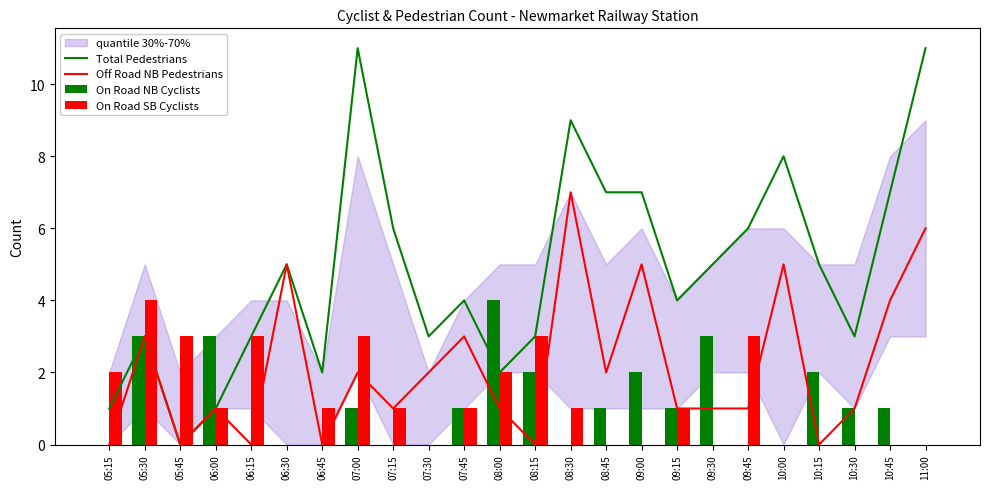

Reading left to right, what are all the values shown in this chart?

Total Pedestrians: 05:15=1	05:30=3	05:45=0	06:00=1	06:15=3	06:30=5	06:45=2	07:00=11	07:15=6	07:30=3	07:45=4	08:00=2	08:15=3	08:30=9	08:45=7	09:00=7	09:15=4	09:30=5	09:45=6	10:00=8	10:15=5	10:30=3	10:45=7	11:00=11
Off Road NB Pedestrians: 05:15=0	05:30=3	05:45=0	06:00=1	06:15=0	06:30=5	06:45=0	07:00=2	07:15=1	07:30=2	07:45=3	08:00=1	08:15=0	08:30=7	08:45=2	09:00=5	09:15=1	09:30=1	09:45=1	10:00=5	10:15=0	10:30=1	10:45=4	11:00=6
On Road NB Cyclists: 05:15=0	05:30=3	05:45=0	06:00=3	06:15=0	06:30=0	06:45=0	07:00=1	07:15=0	07:30=0	07:45=1	08:00=4	08:15=2	08:30=0	08:45=1	09:00=2	09:15=1	09:30=3	09:45=0	10:00=0	10:15=2	10:30=1	10:45=1	11:00=0
On Road SB Cyclists: 05:15=2	05:30=4	05:45=3	06:00=1	06:15=3	06:30=0	06:45=1	07:00=3	07:15=1	07:30=0	07:45=1	08:00=2	08:15=3	08:30=1	08:45=0	09:00=0	09:15=1	09:30=0	09:45=3	10:00=0	10:15=0	10:30=0	10:45=0	11:00=0